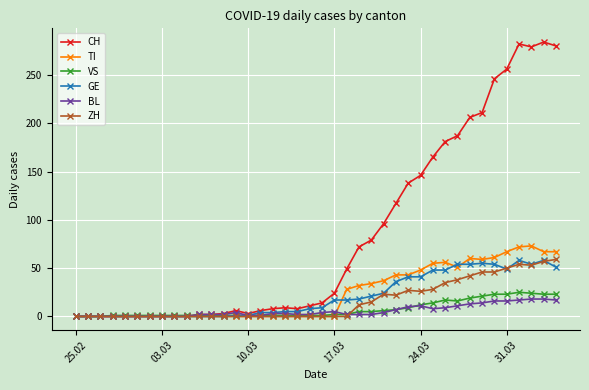

True or false: TI has more than 1 interior local peaks.

True